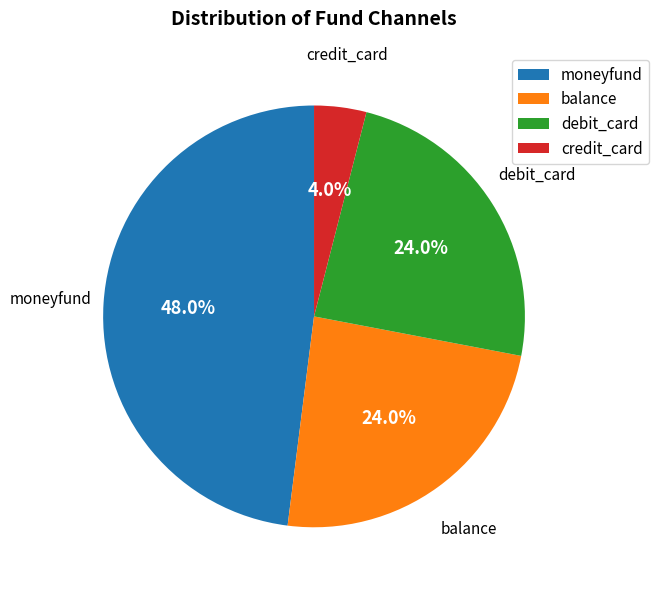

What is the ratio of the value at balance to the value at credit_card?

6.0